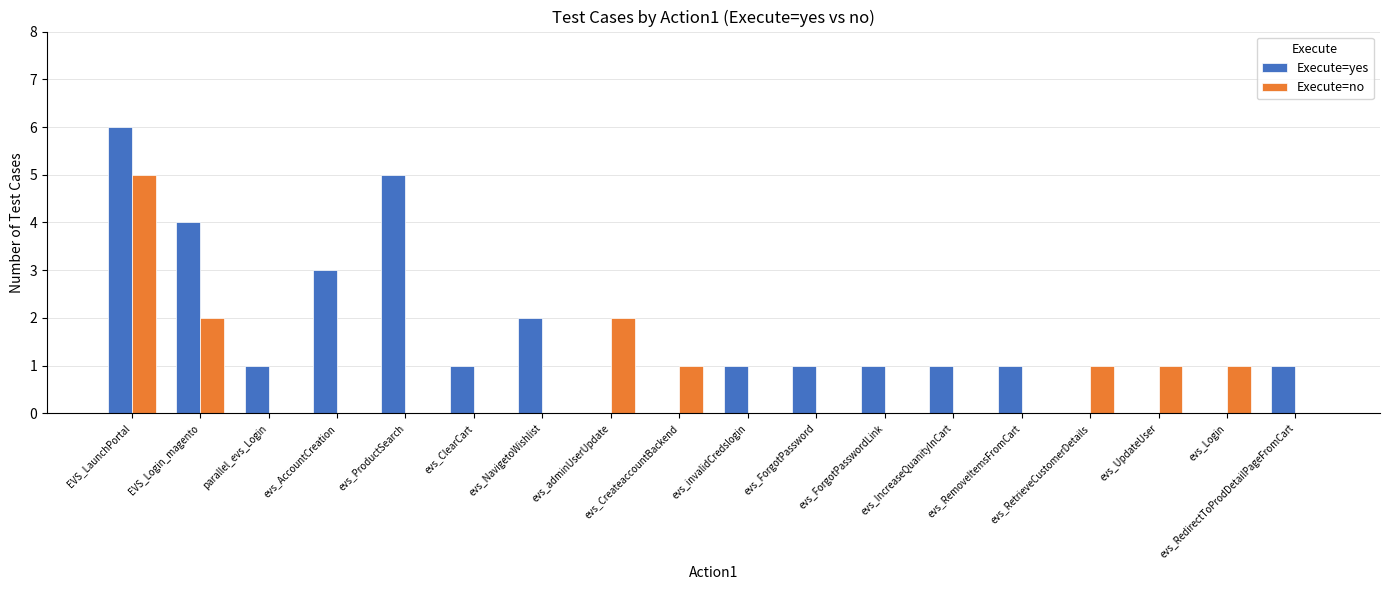

The Execute=no series shows -2 at evs_ClearCart. True or false?

False